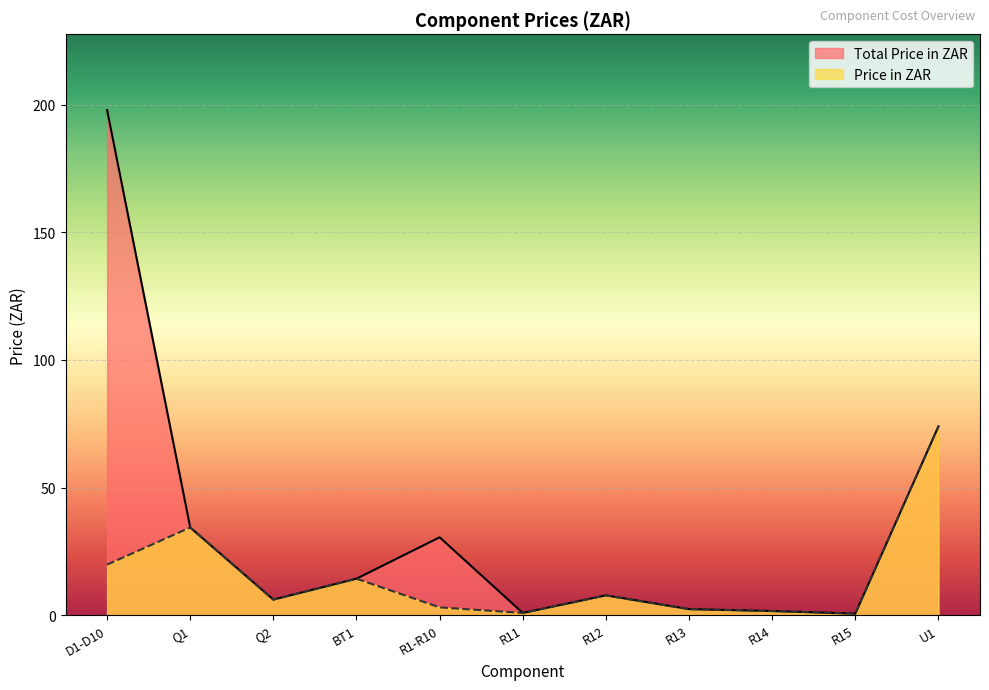

Which category has the lowest value in the Total Price in ZAR series?

R15